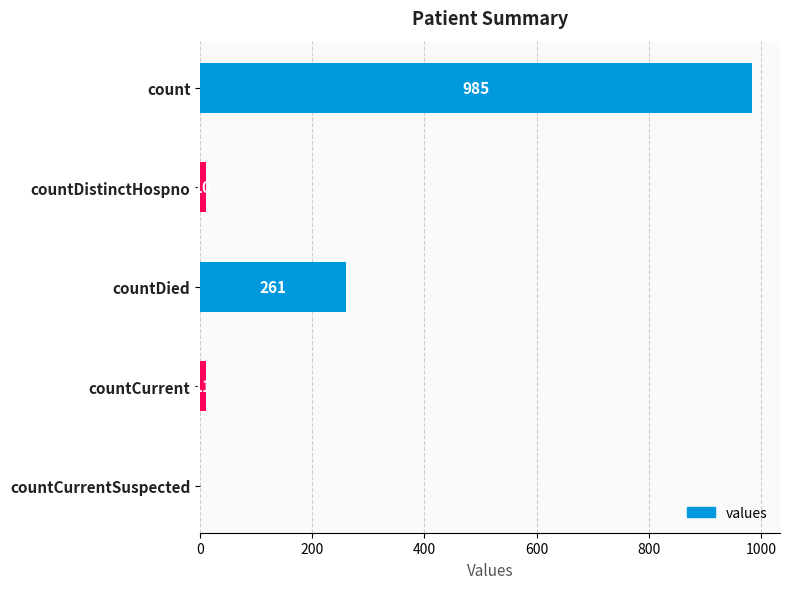

What is the sum of the values at countCurrentSuspected and countCurrent?

11